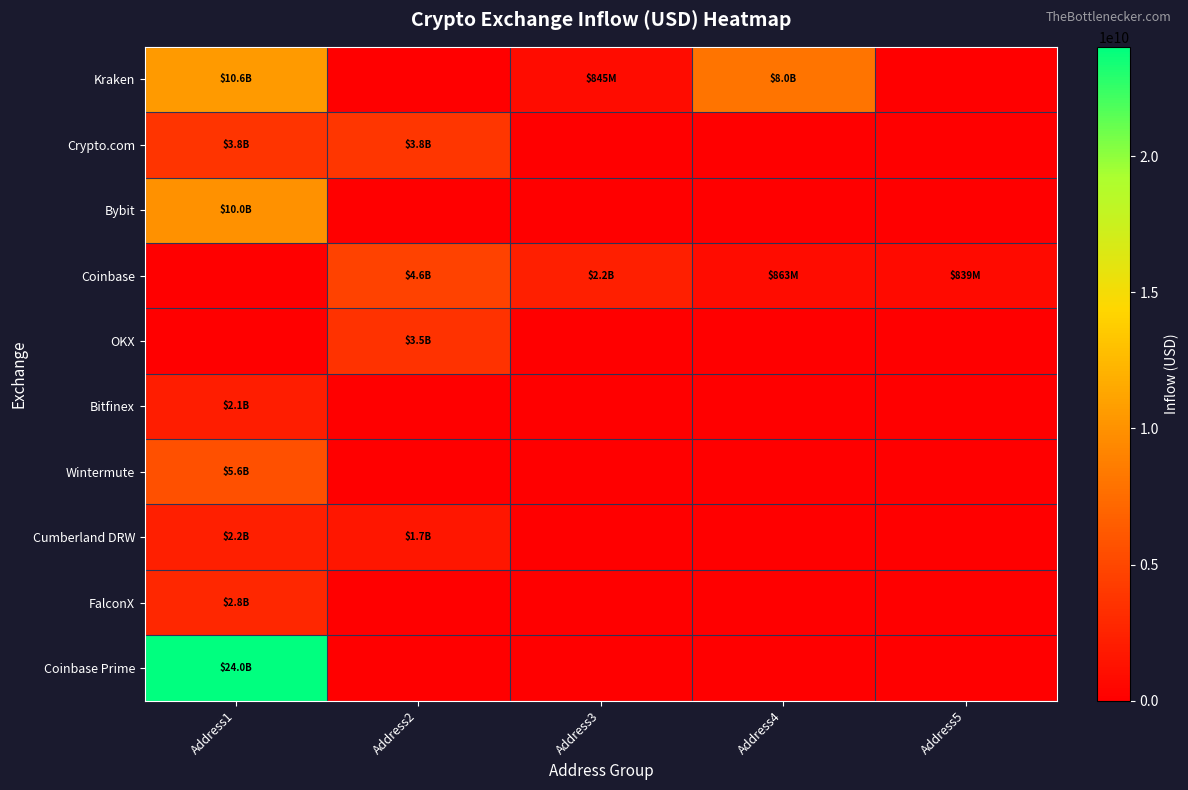

Which series changed the most between Address4 and Address5?

Kraken